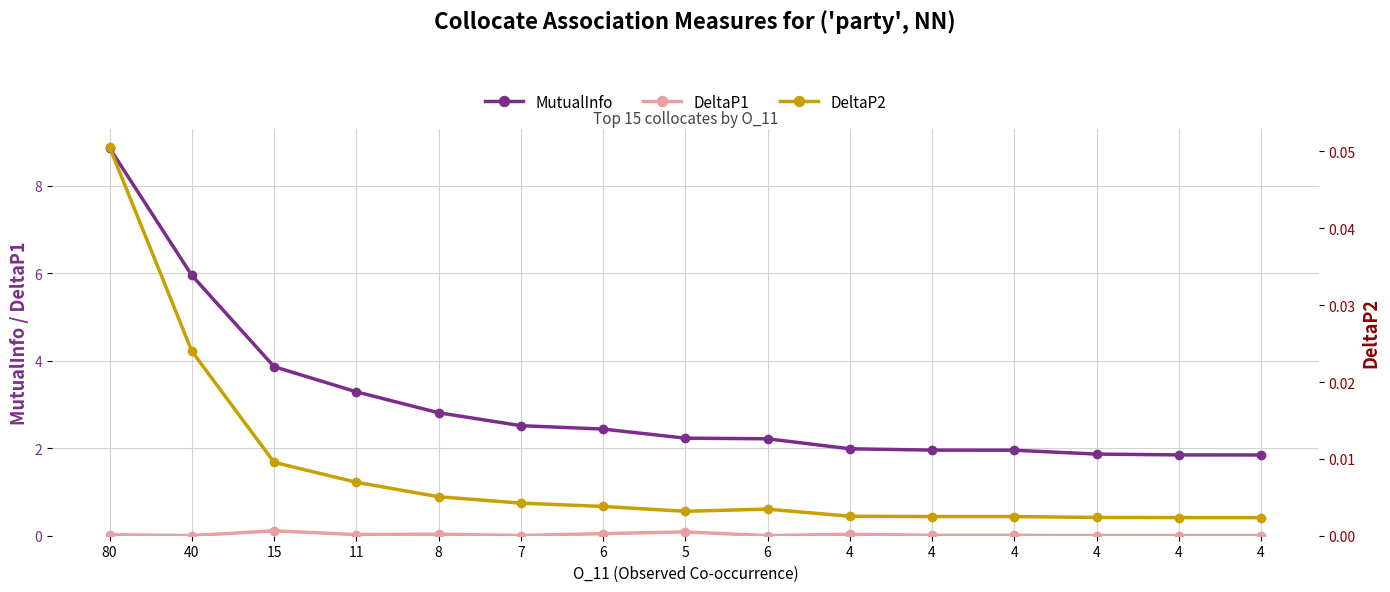

What is the greatest value displayed?

8.9